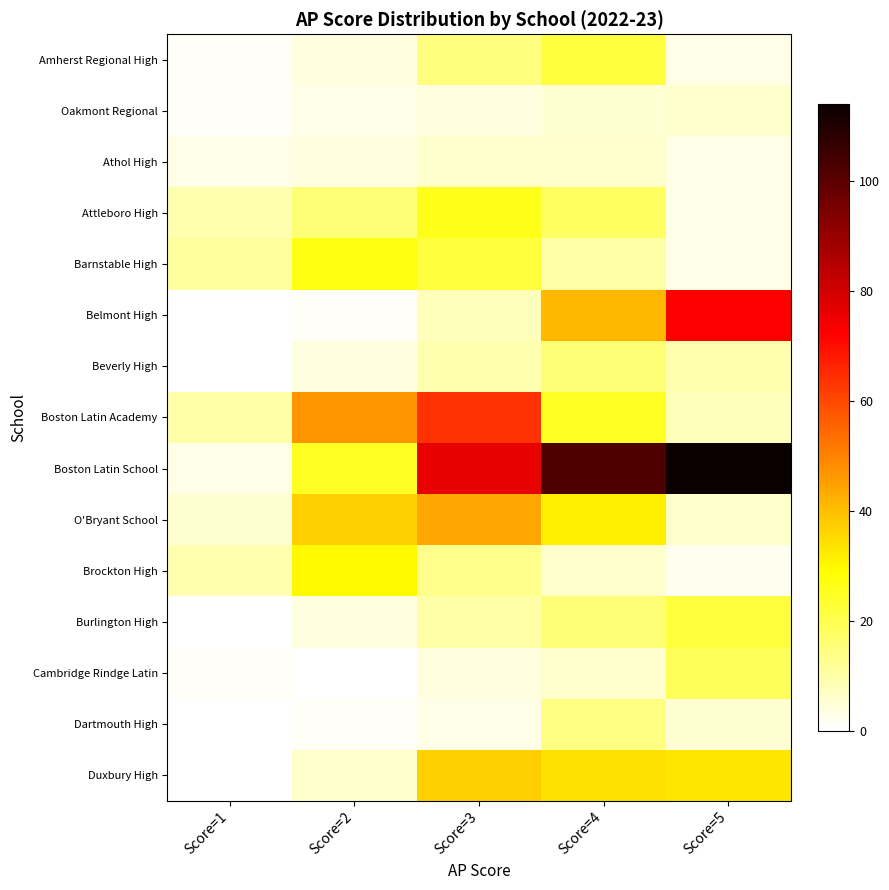

Reading left to right, extract all data points from this chart.

Amherst Regional High: Score=1=1	Score=2=4	Score=3=15	Score=4=22	Score=5=3
Oakmont Regional: Score=1=1	Score=2=3	Score=3=4	Score=4=5	Score=5=6
Athol High: Score=1=3	Score=2=4	Score=3=6	Score=4=6	Score=5=3
Attleboro High: Score=1=9	Score=2=16	Score=3=26	Score=4=18	Score=5=3
Barnstable High: Score=1=11	Score=2=27	Score=3=22	Score=4=10	Score=5=3
Belmont High: Score=1=0	Score=2=1	Score=3=8	Score=4=41	Score=5=73
Beverly High: Score=1=0	Score=2=4	Score=3=9	Score=4=16	Score=5=9
Boston Latin Academy: Score=1=10	Score=2=47	Score=3=64	Score=4=25	Score=5=8
Boston Latin School: Score=1=3	Score=2=25	Score=3=76	Score=4=102	Score=5=114
O'Bryant School: Score=1=5	Score=2=37	Score=3=44	Score=4=32	Score=5=6
Brockton High: Score=1=9	Score=2=30	Score=3=13	Score=4=6	Score=5=2
Burlington High: Score=1=0	Score=2=4	Score=3=10	Score=4=16	Score=5=22
Cambridge Rindge Latin: Score=1=1	Score=2=0	Score=3=4	Score=4=6	Score=5=19
Dartmouth High: Score=1=0	Score=2=1	Score=3=3	Score=4=14	Score=5=5
Duxbury High: Score=1=0	Score=2=6	Score=3=37	Score=4=34	Score=5=33